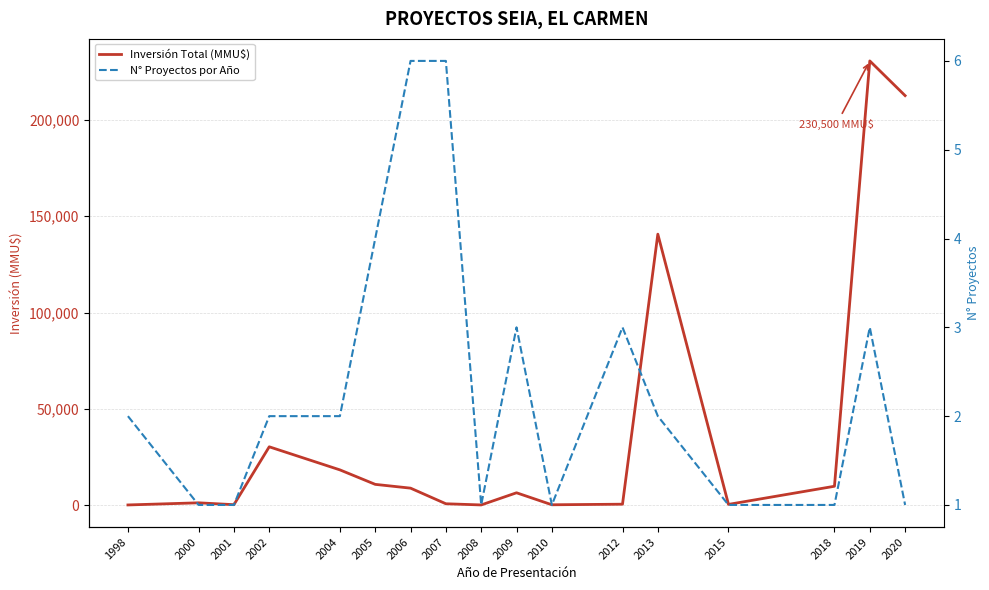

At which label does N° Proyectos por Año first exceed 2?

2005